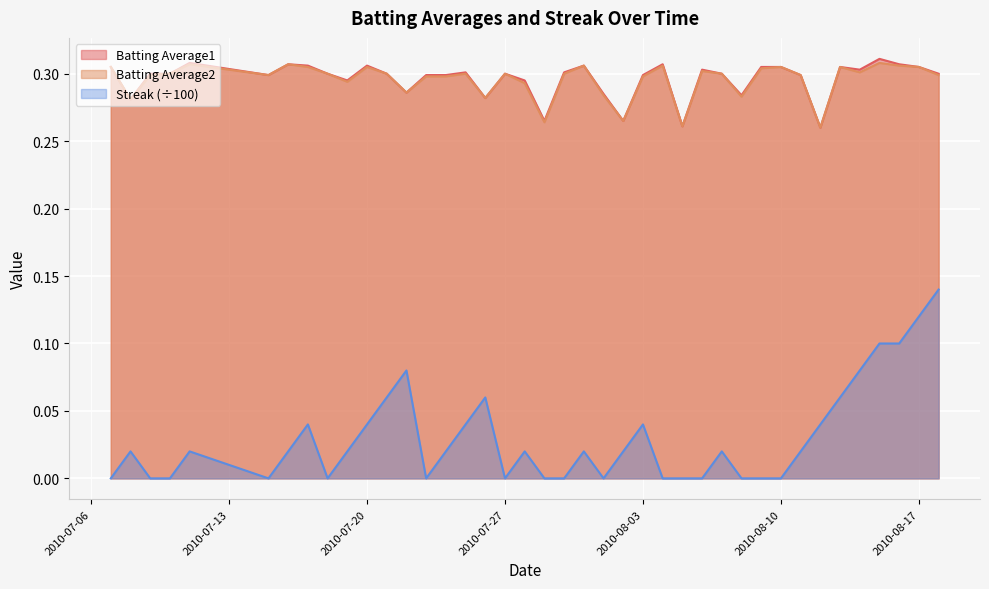

In Streak, how many points are higher than both neighbors (excluding endpoints)?

9